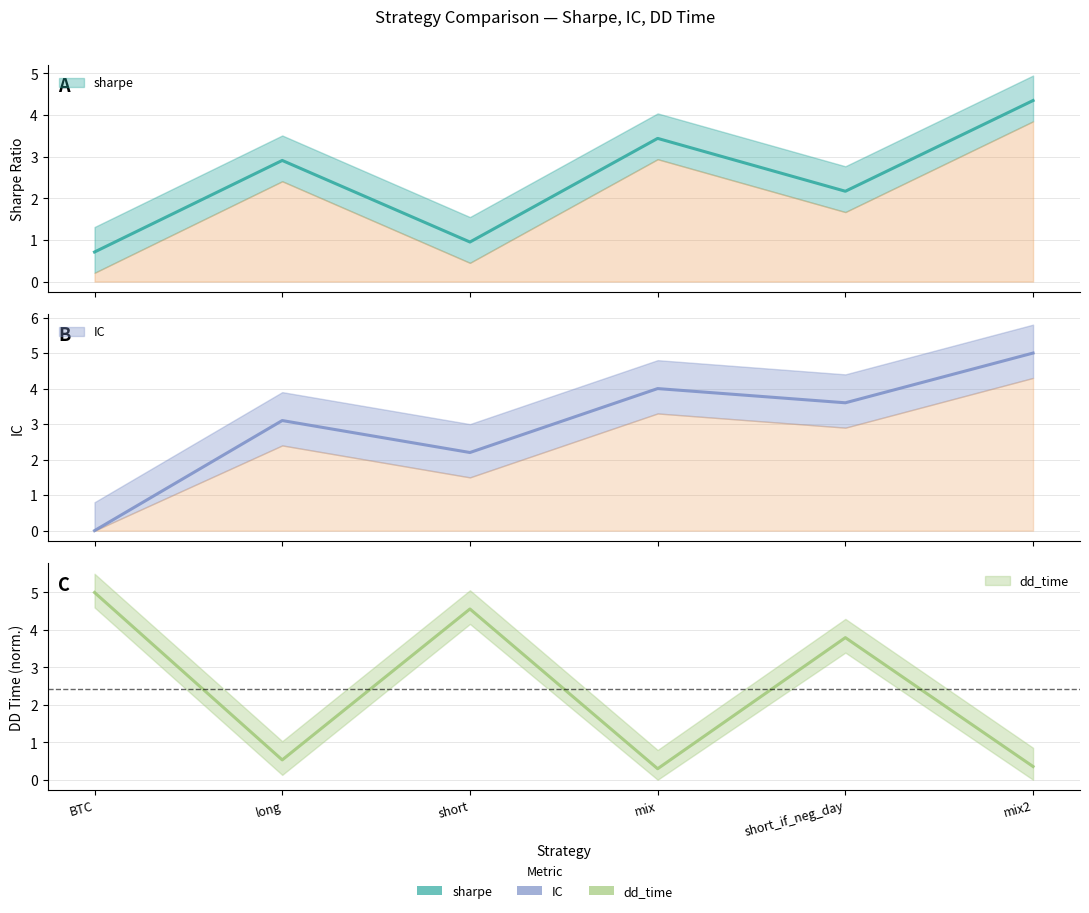

True or false: IC has a value of 2.2 at short.

True